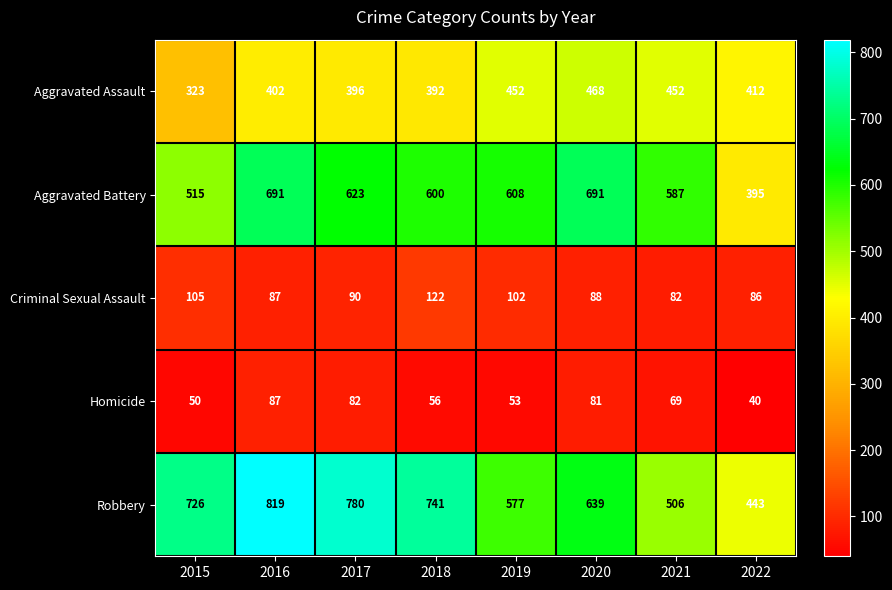

Rank the series at 2022 from lowest to highest value.

Homicide, Criminal Sexual Assault, Aggravated Battery, Aggravated Assault, Robbery